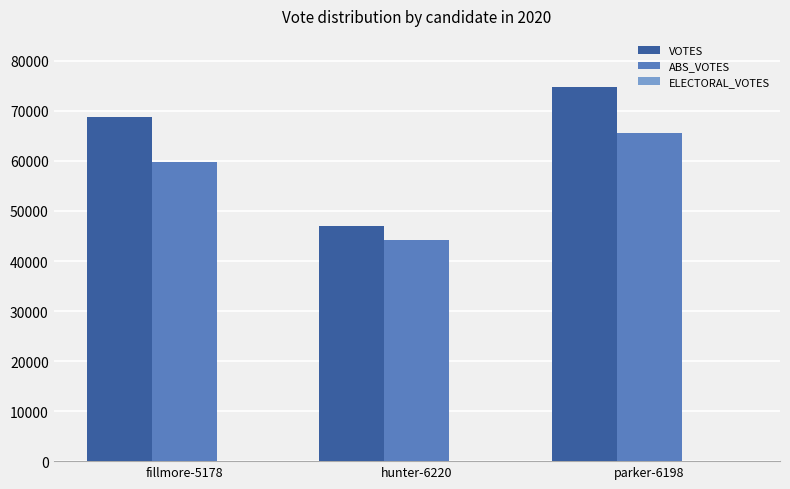

What is the sum of the ABS_VOTES values at parker-6198 and fillmore-5178?

125378